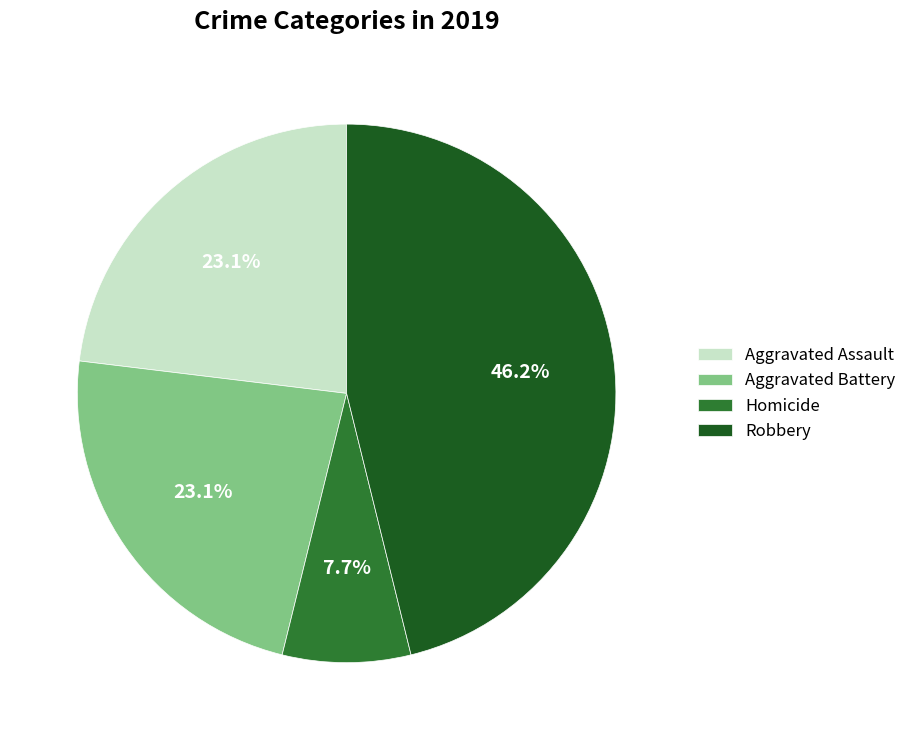

What is the smallest slice in the pie chart?

Homicide